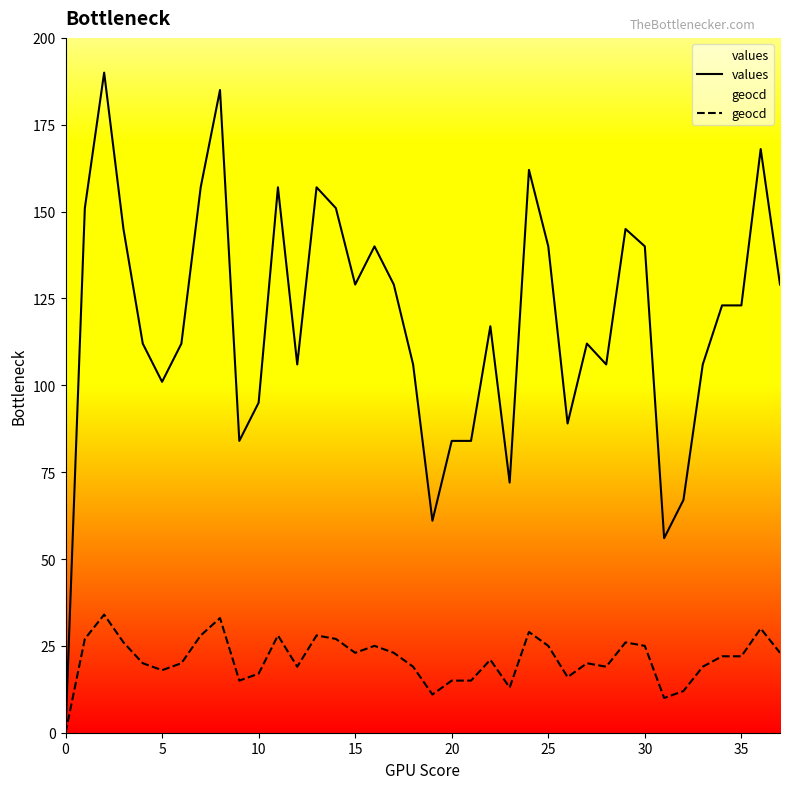

Which series has the largest range (max minus min)?

values